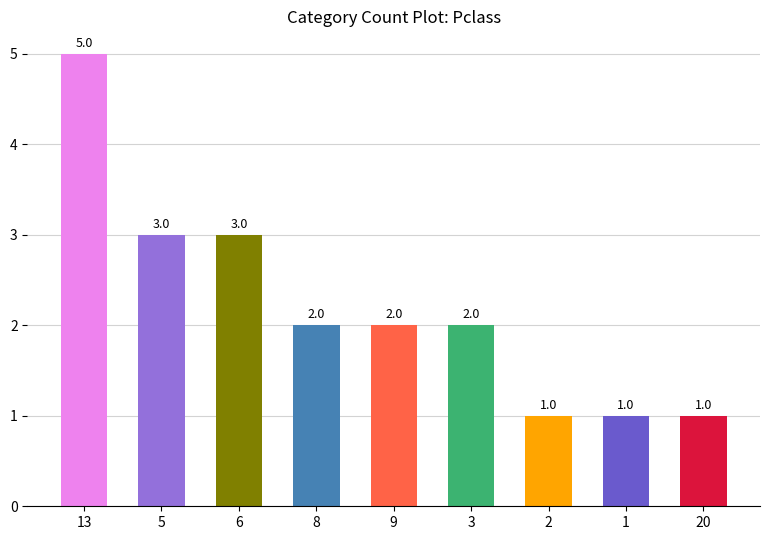

How many bars are there in total?

9